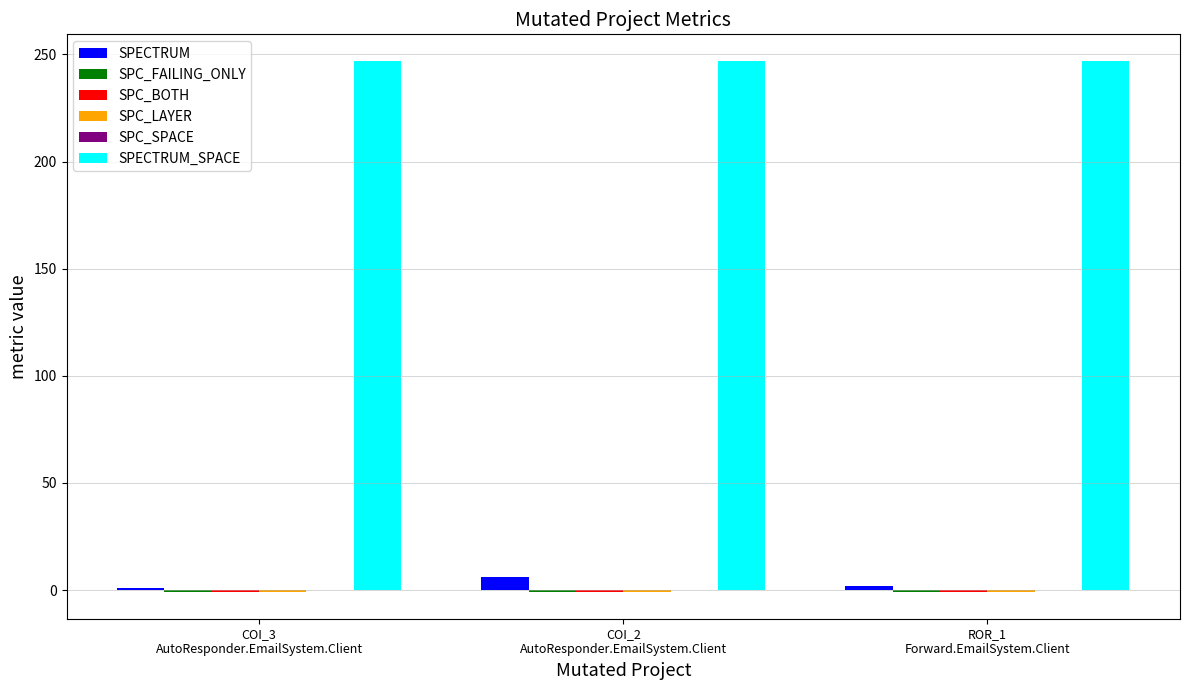

Which series has the largest total across all categories?

SPECTRUM_SPACE